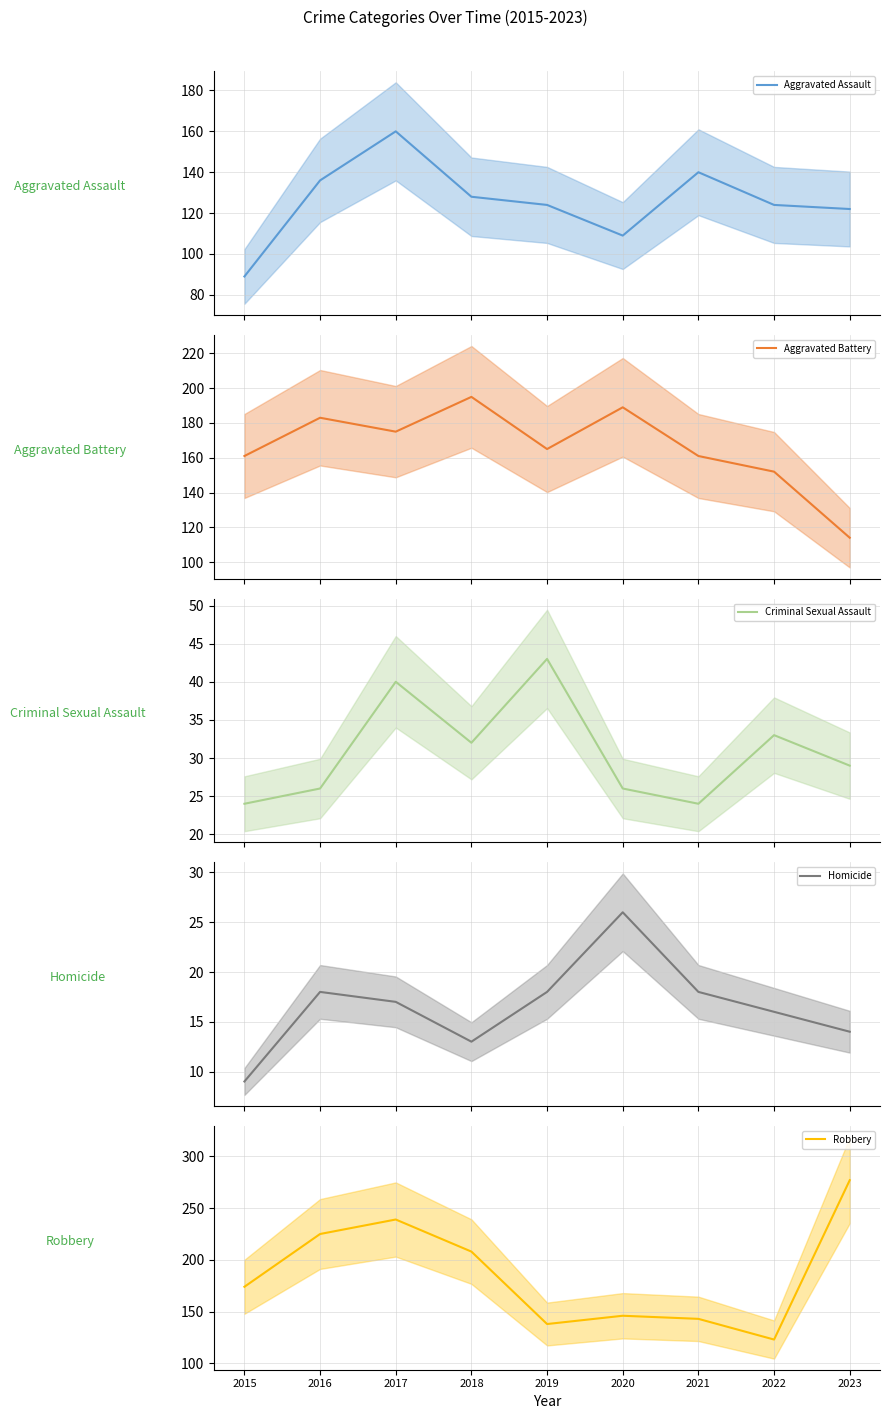

What is the total value across all series at 2021?

486